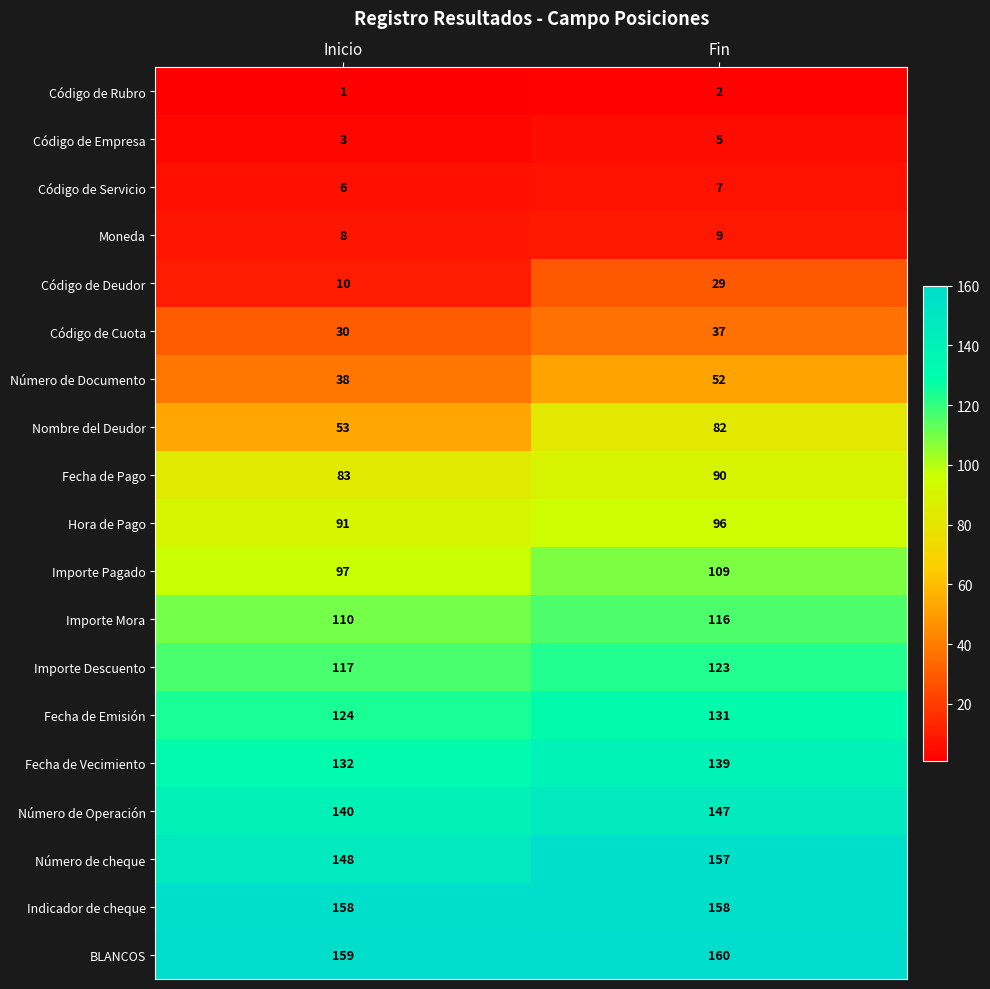

At Fin, list the series in order from largest to smallest.

BLANCOS, Indicador de cheque, Número de cheque, Número de Operación, Fecha de Vecimiento, Fecha de Emisión, Importe Descuento, Importe Mora, Importe Pagado, Hora de Pago, Fecha de Pago, Nombre del Deudor, Número de Documento, Código de Cuota, Código de Deudor, Moneda, Código de Servicio, Código de Empresa, Código de Rubro